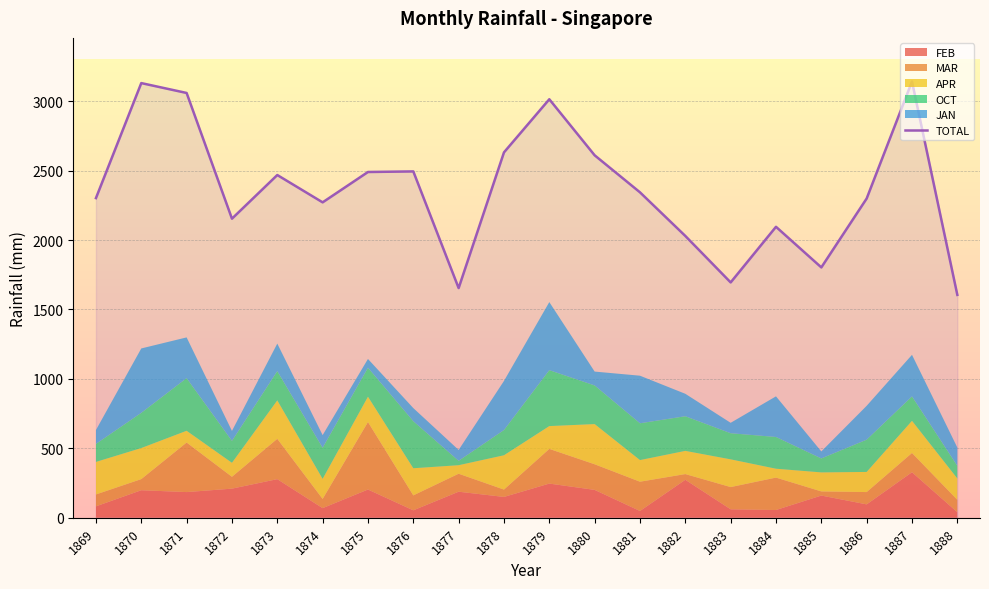

Rank the categories by value from lowest to highest.

1888, 1877, 1883, 1885, 1882, 1884, 1872, 1874, 1886, 1869, 1881, 1873, 1875, 1876, 1880, 1878, 1879, 1871, 1870, 1887